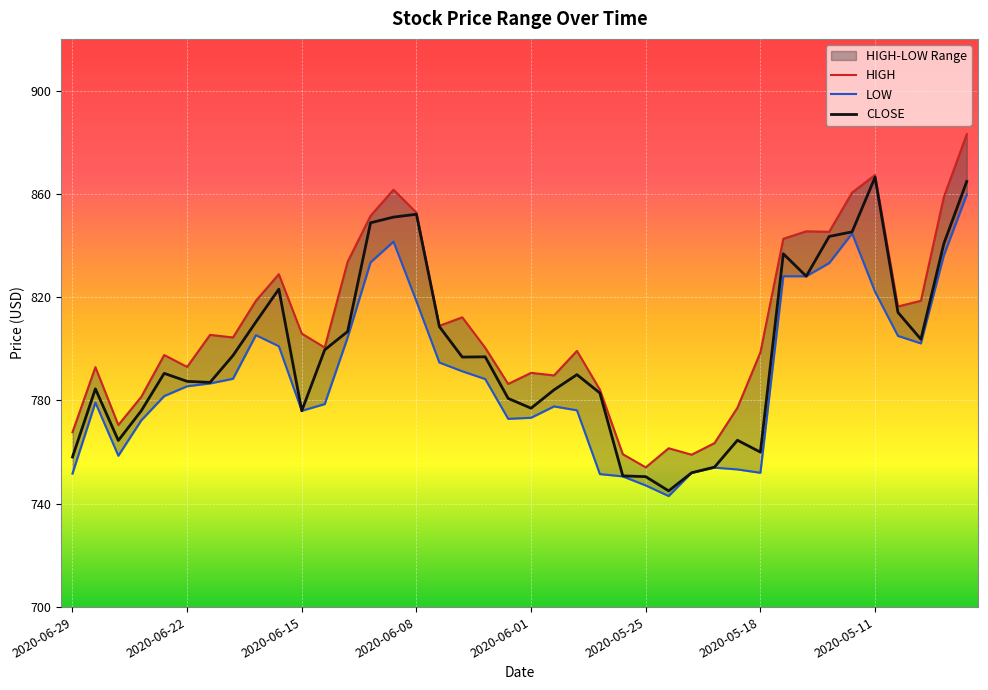

How many data points does each series have?

40